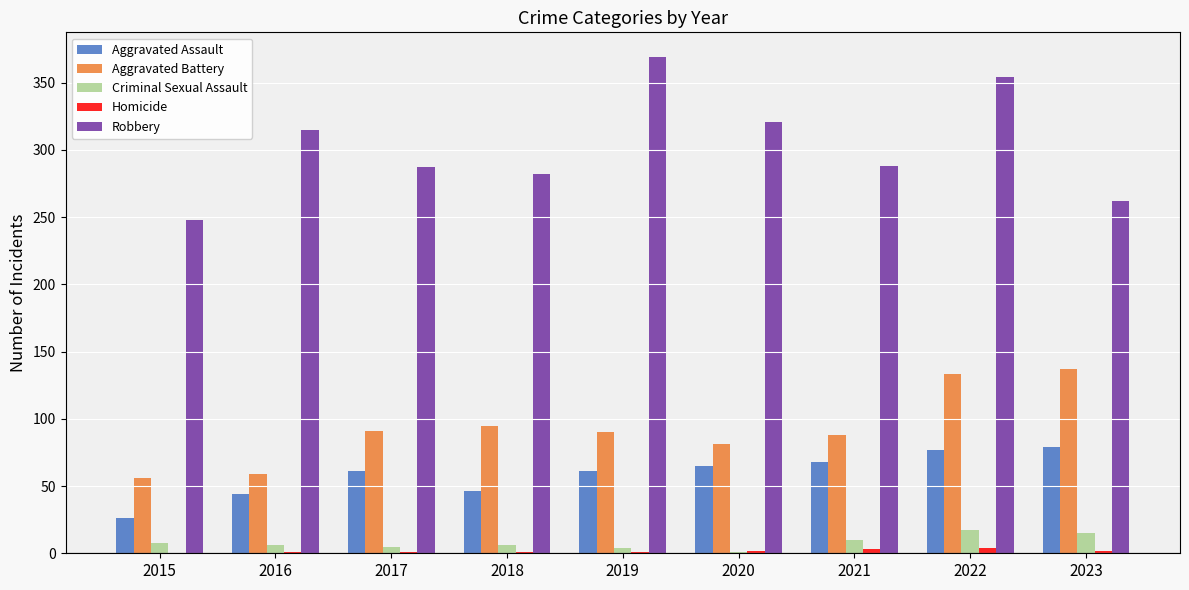

How many groups of bars are there?

9